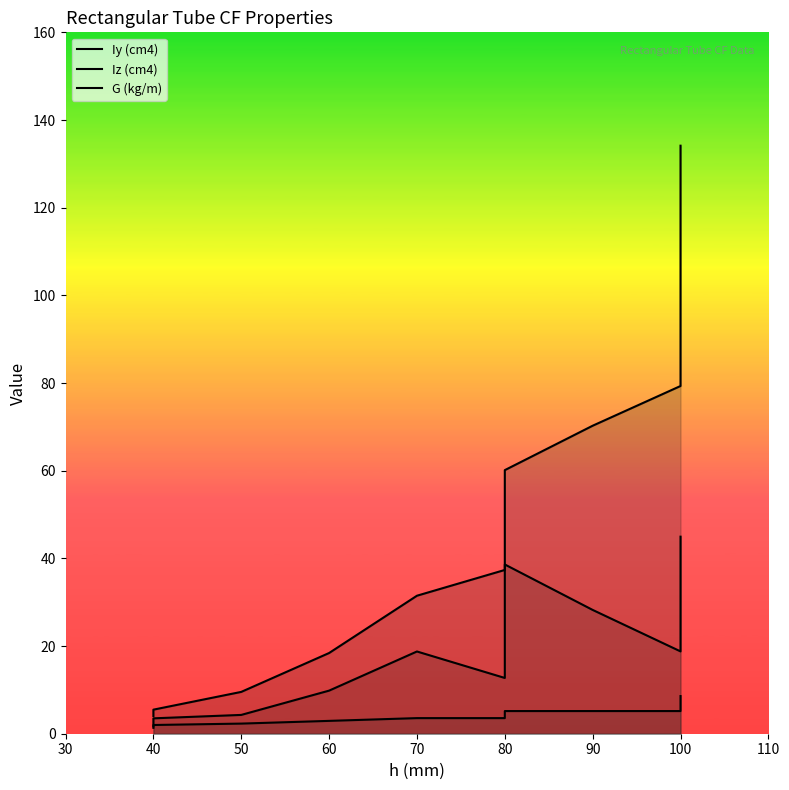

True or false: Iy (cm4) and G (kg/m) intersect in this chart.

False